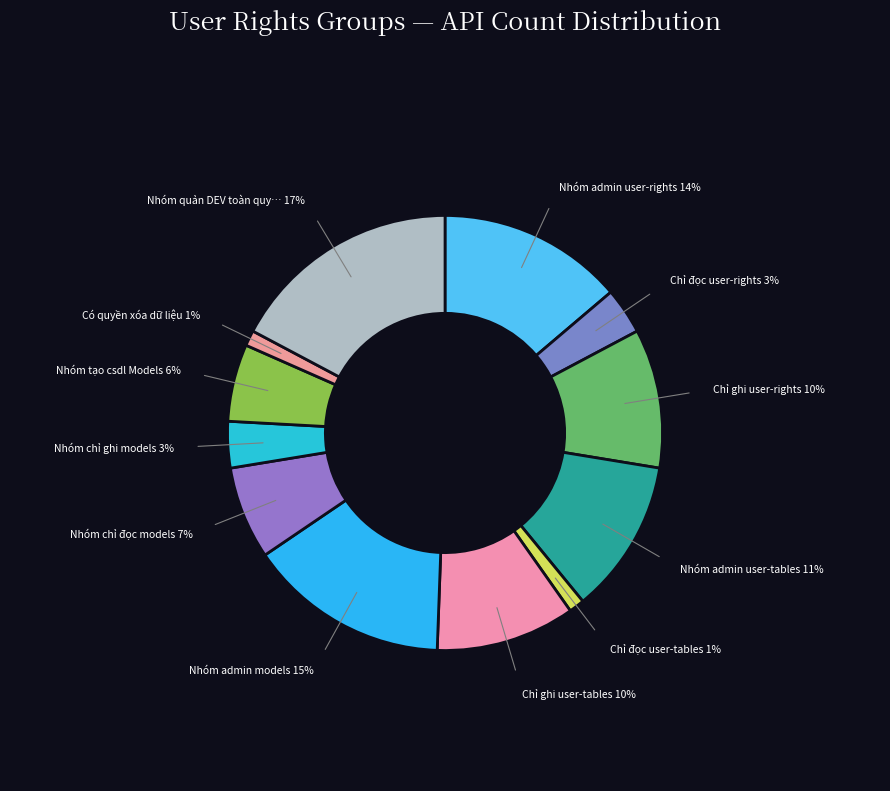

How many slices are in this pie chart?

12